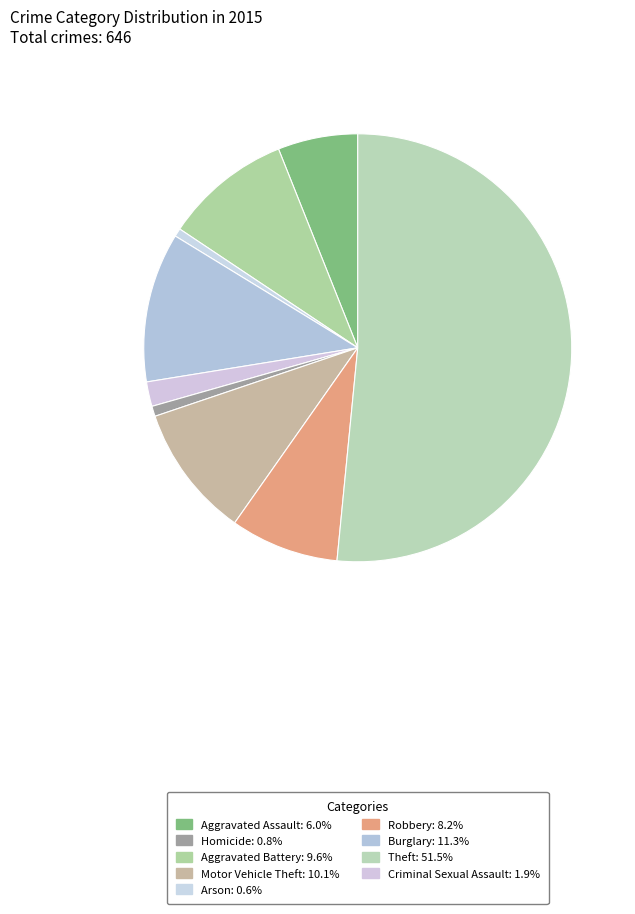

How many slices are in this pie chart?

9